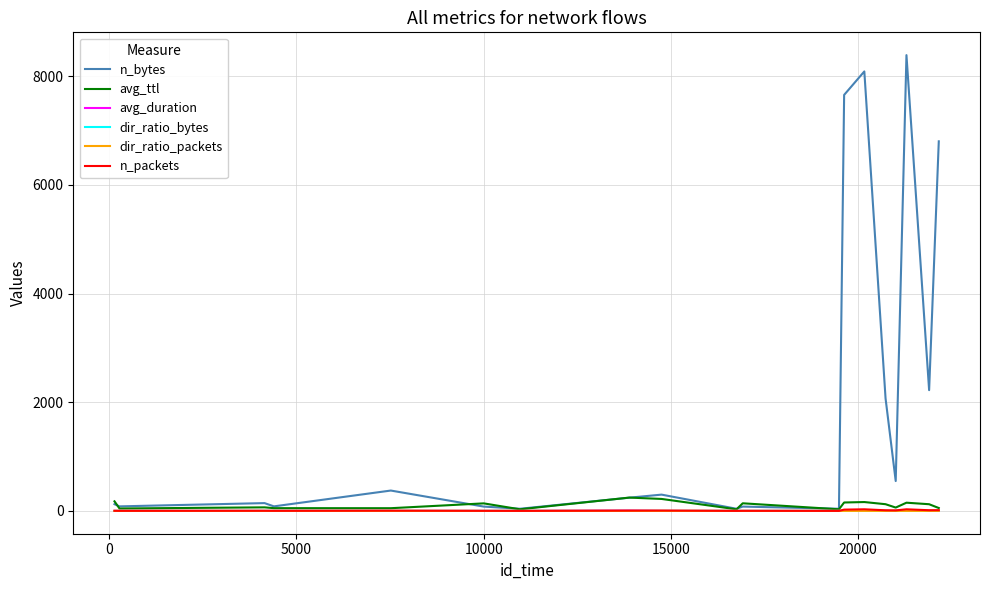

Which series has the widest spread of values?

n_bytes